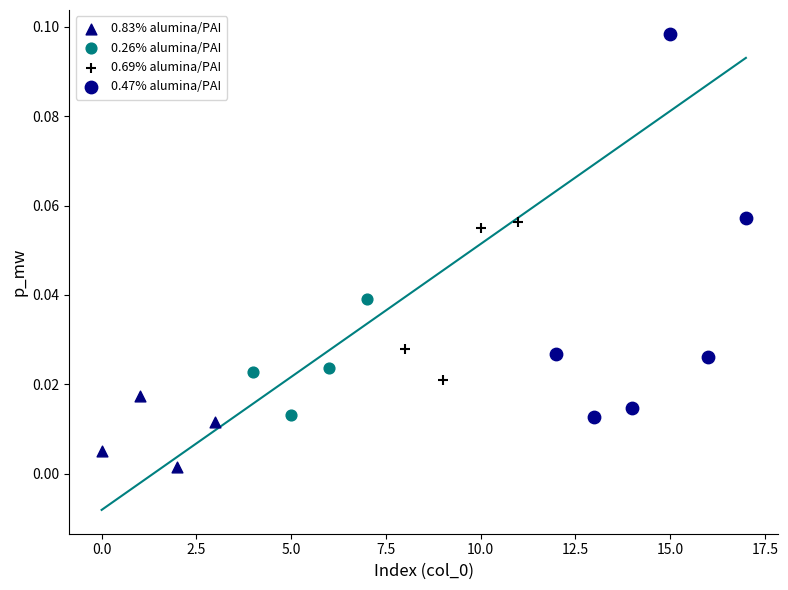

Which series reaches the maximum Y coordinate?

0.47% alumina/PAI